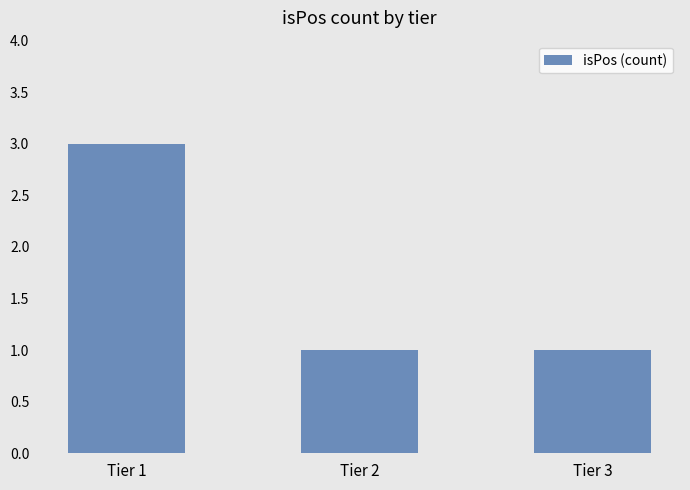

What is the change in value from Tier 1 to Tier 3?

-2